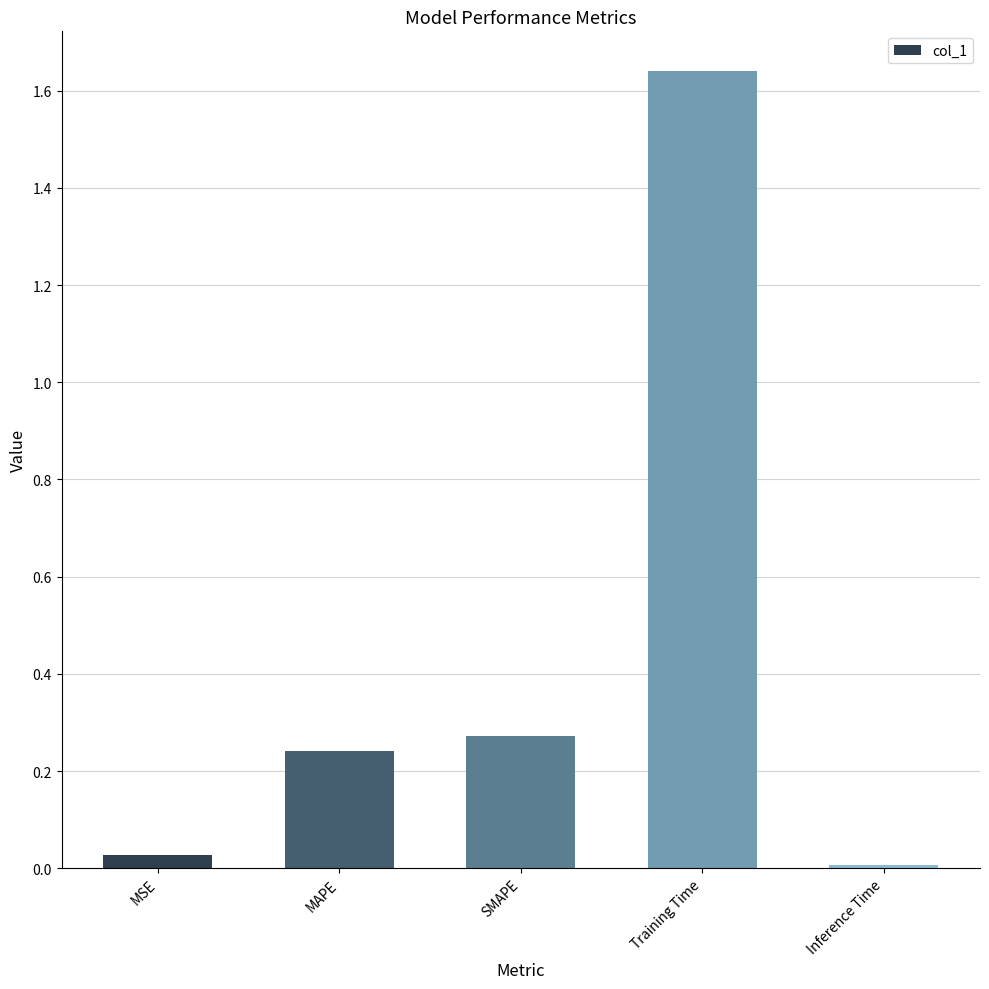

The value at Inference Time is 0.0. True or false?

True